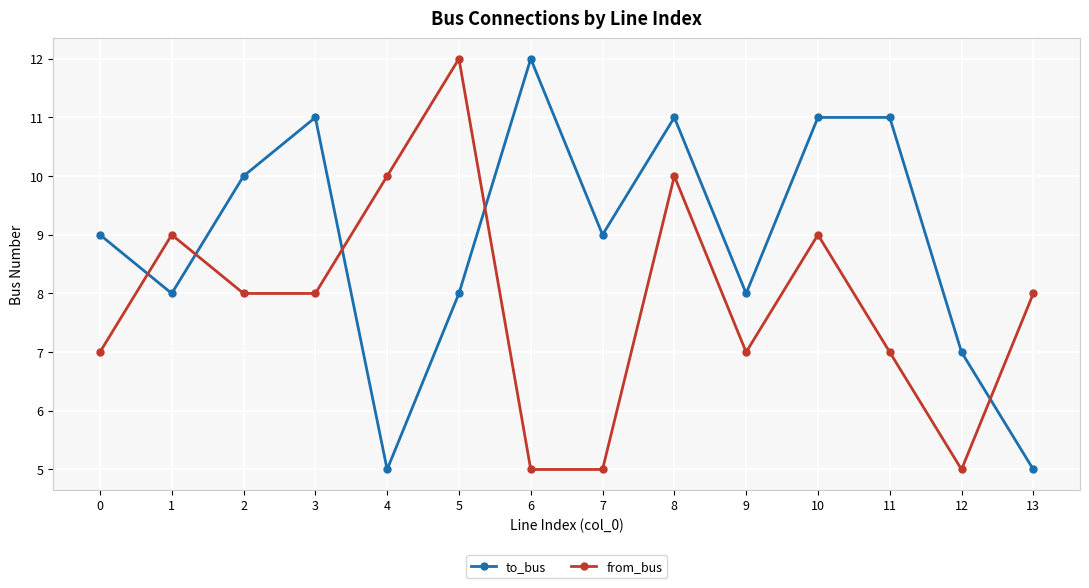

What is the average value of the to_bus series?

9